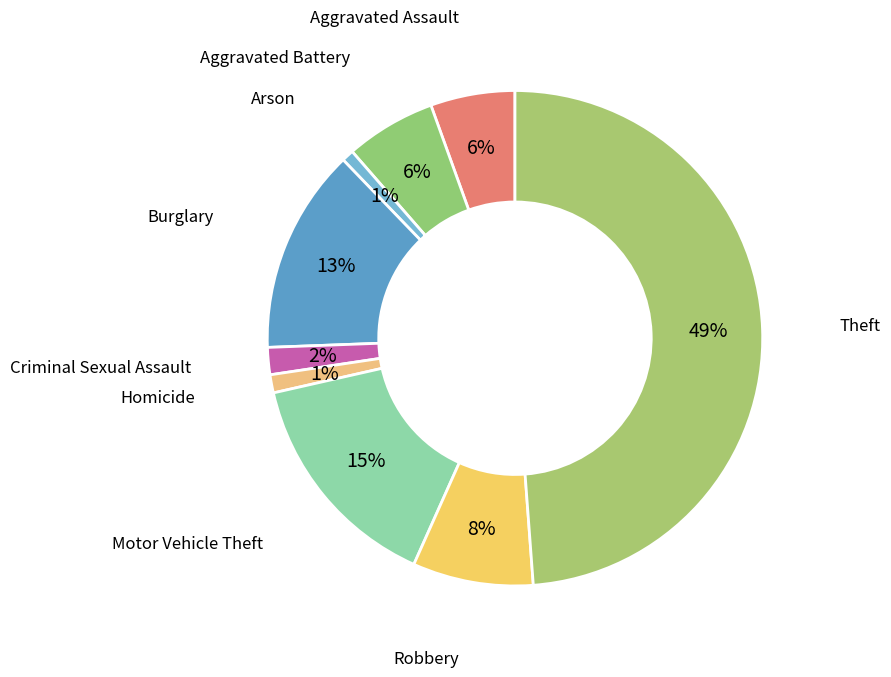

Combined, do Criminal Sexual Assault and Aggravated Battery account for over 50%?

No